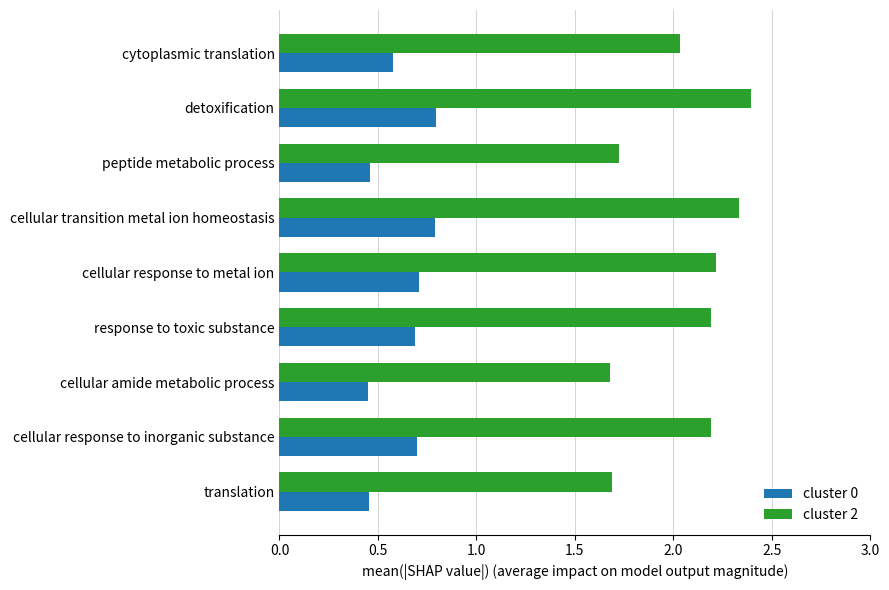

Which series has the largest total across all categories?

cluster 2